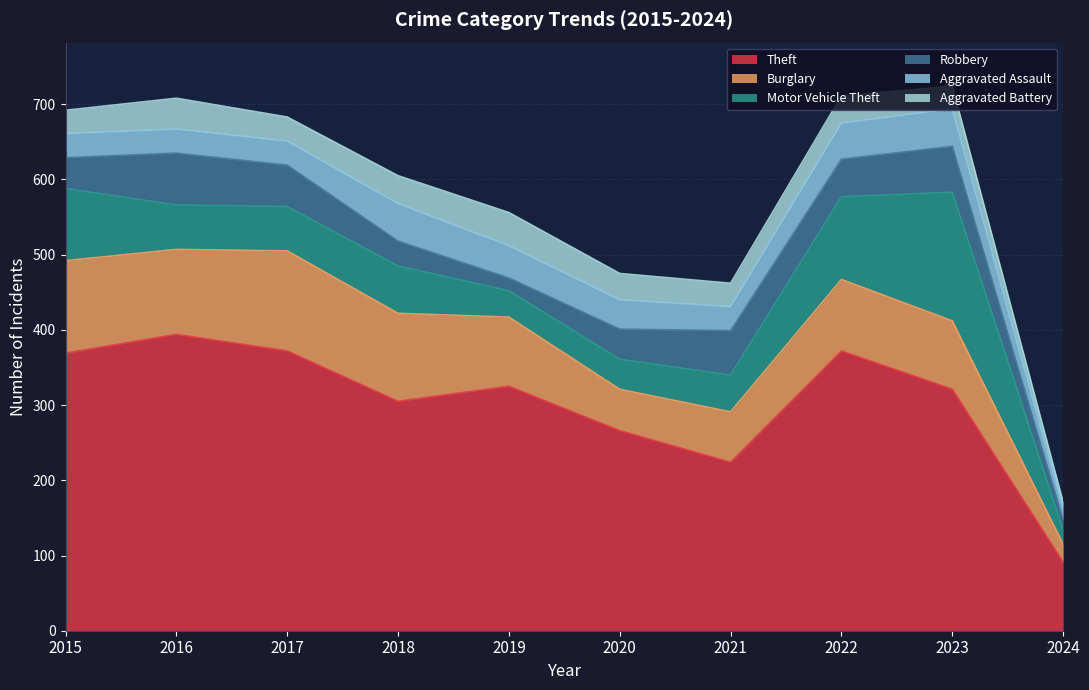

At which label does Burglary reach its minimum?

2024